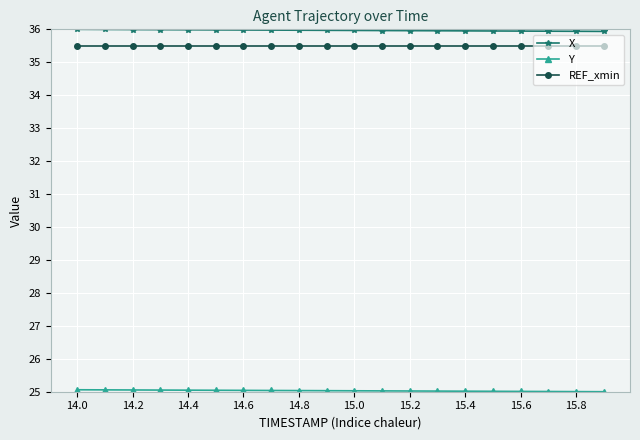

At how many categories does at least one series exceed 35?

20